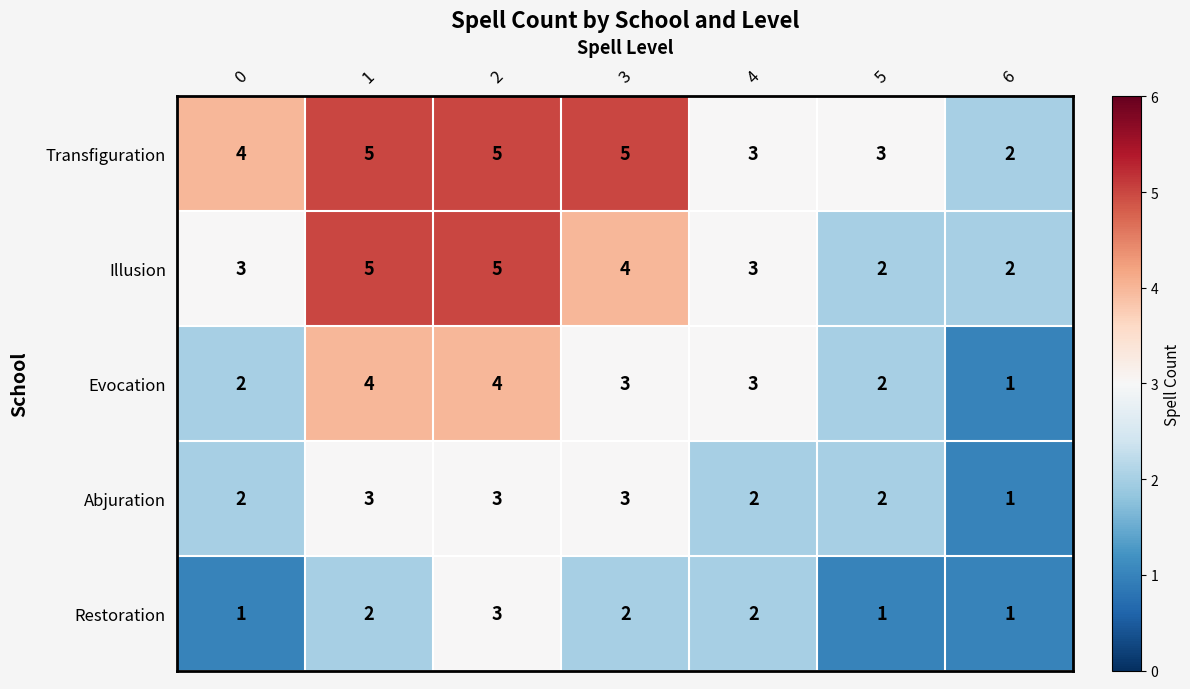

List the series in order of their overall mean, lowest first.

Restoration, Abjuration, Evocation, Illusion, Transfiguration